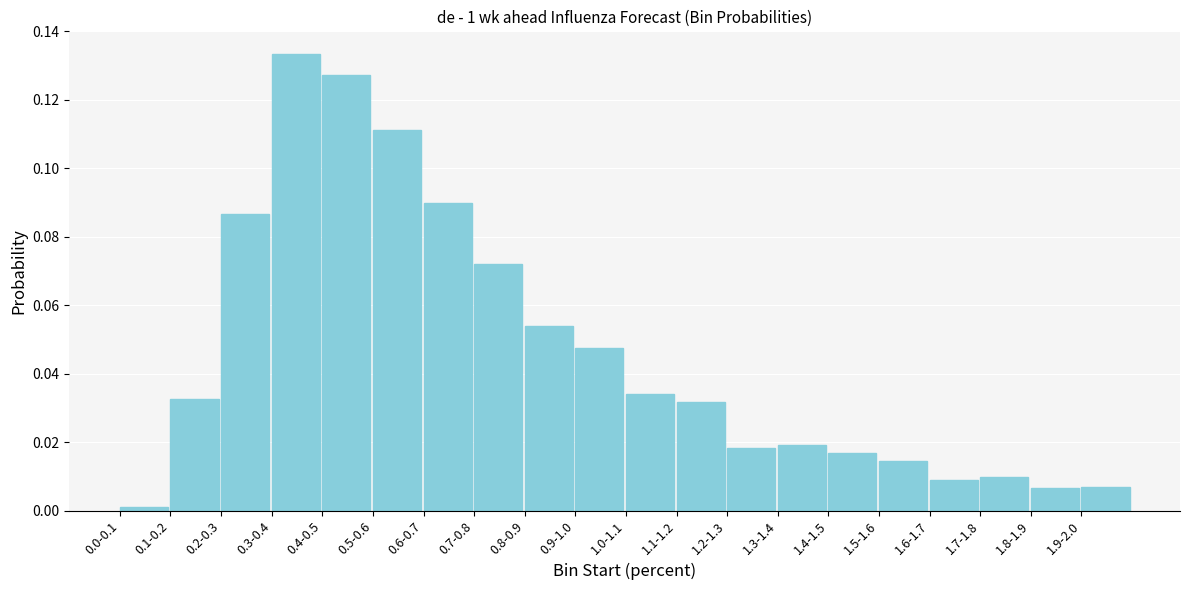

Which label corresponds to the largest value in the chart?

0.3-0.4